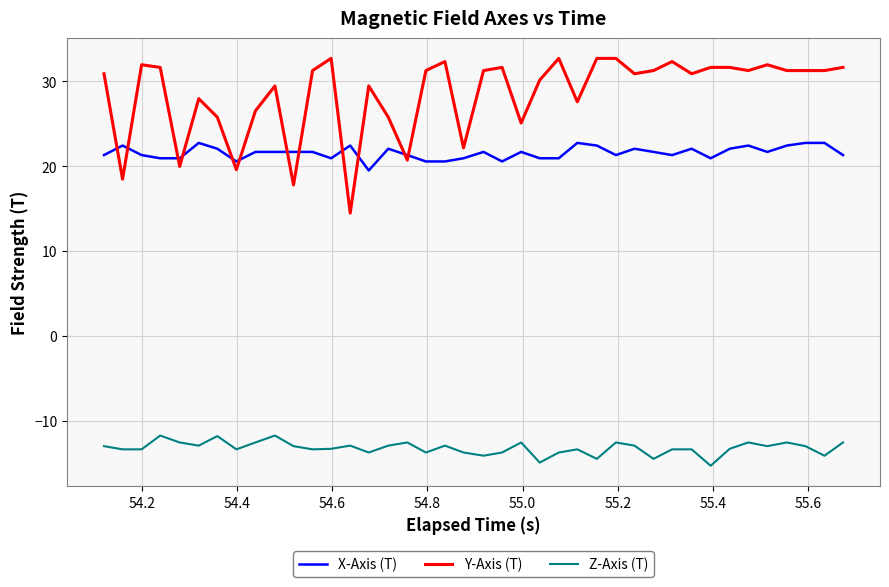

What is the difference between the maximum and minimum values in the Y-Axis (T) series?

18.2